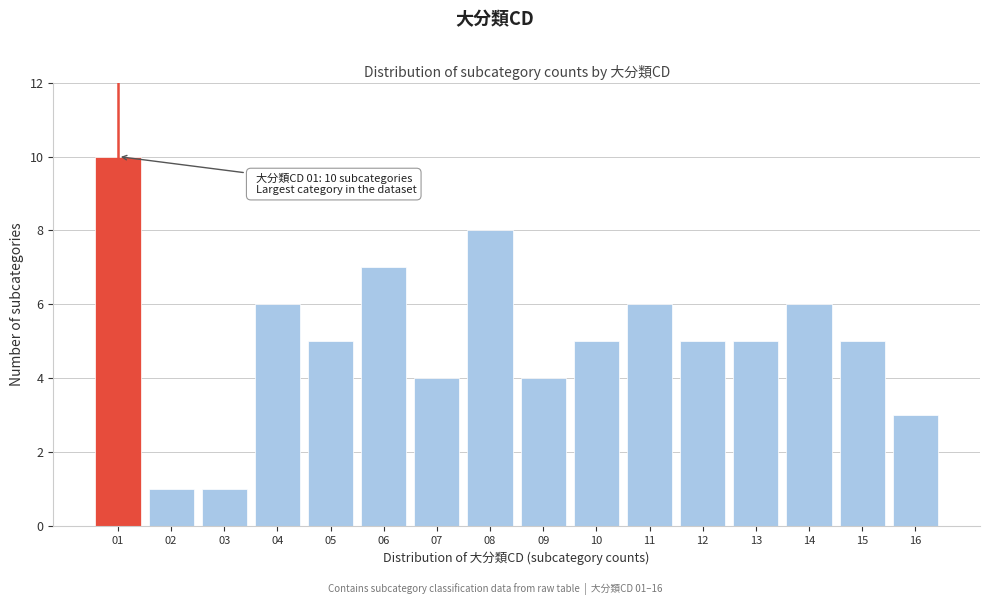

Reading left to right, list all the values displayed in this chart.

10	1	1	6	5	7	4	8	4	5	6	5	5	6	5	3